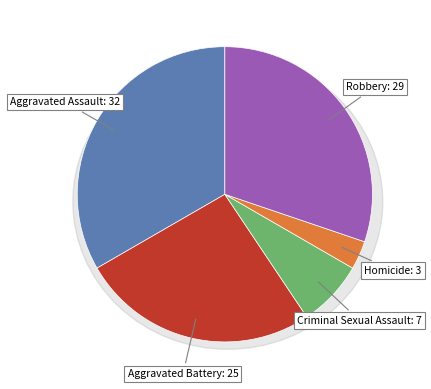

To the nearest percent, what is the difference between the largest and smallest slice percentages?

30%